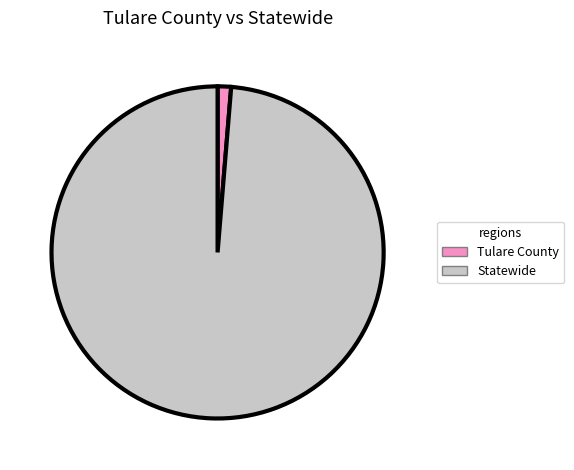

The Tulare County slice represents 1% of the pie. True or false?

True